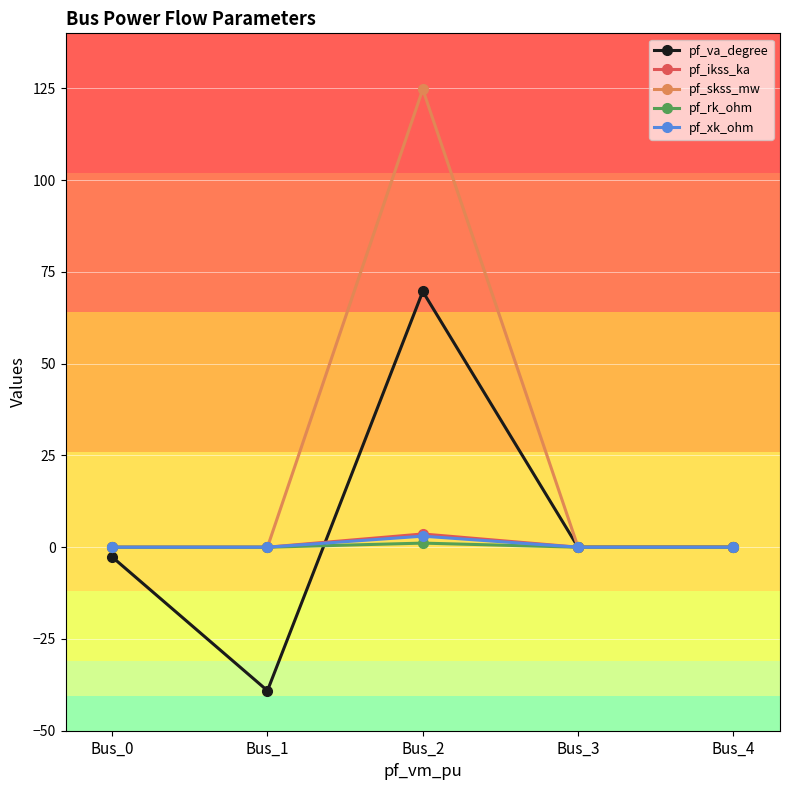

What is the average value of the pf_skss_mw series?

25.0